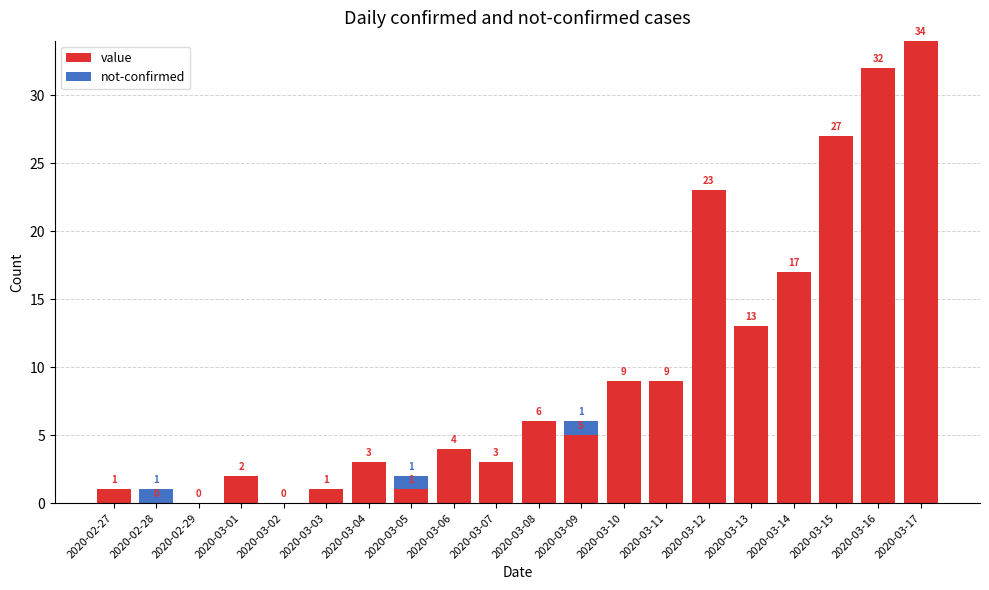

At which category is the sum across all series the highest?

2020-03-17